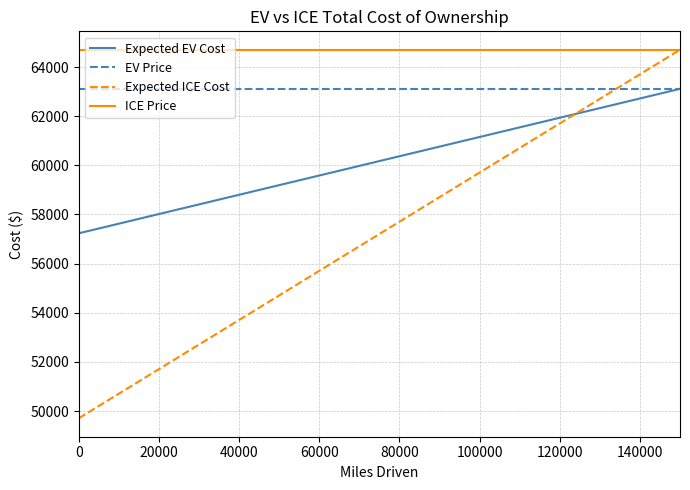

How many categories are shown in the chart?

31